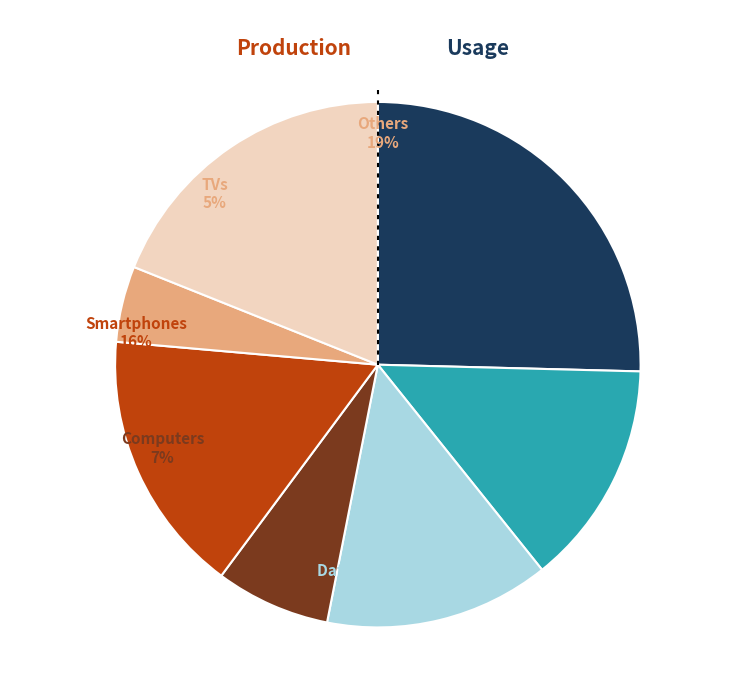

To the nearest percent, what portion does 12.0 represent?

11%